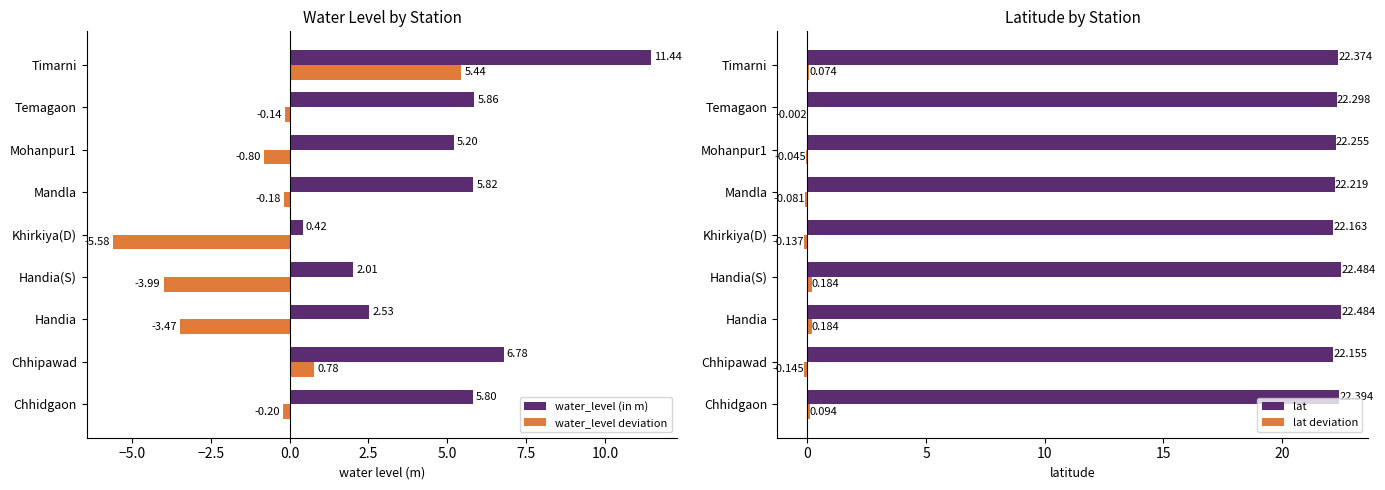

At which label does water_level deviation reach its minimum?

Khirkiya(D)